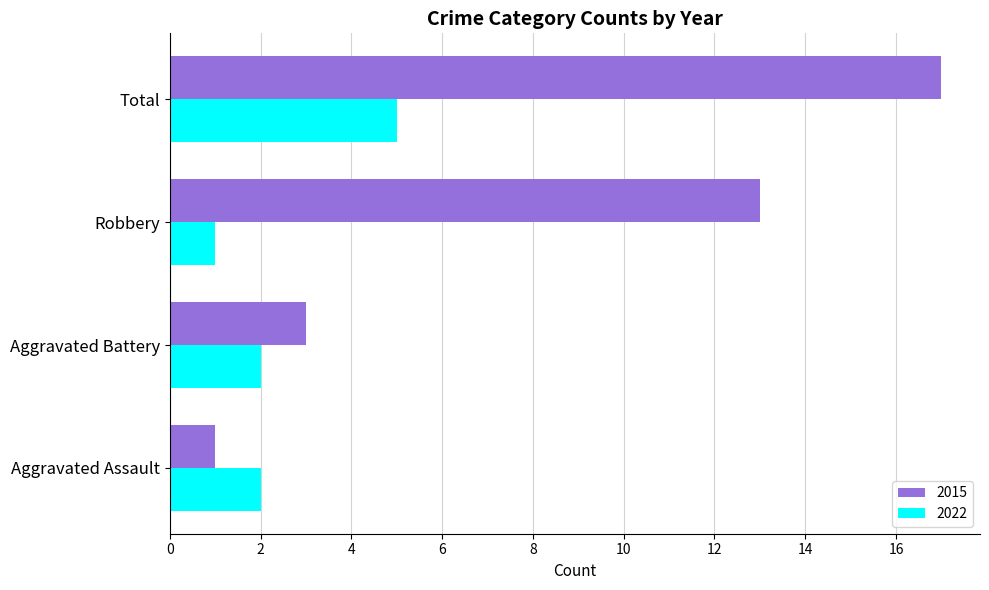

What is the difference between the highest and lowest values at Total?

12